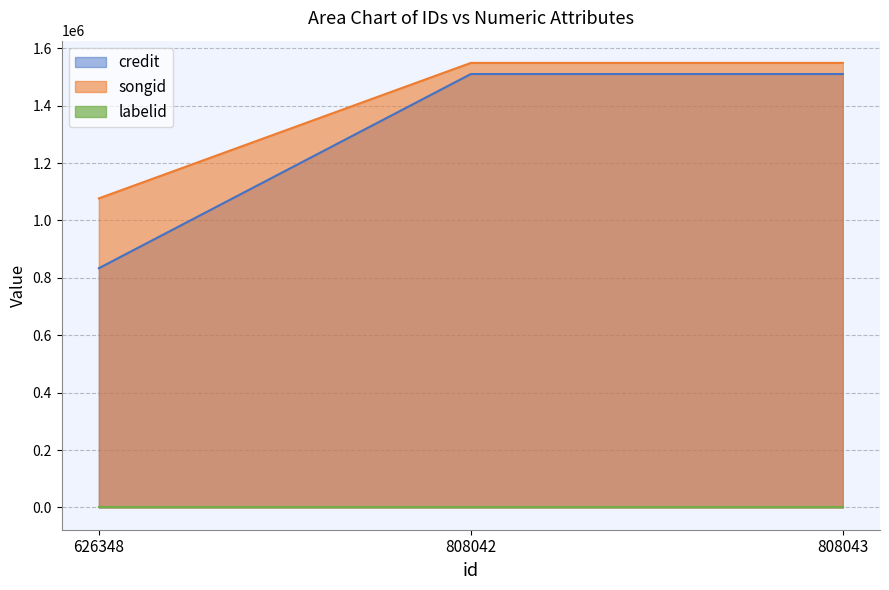

At which category is the sum across all series the highest?

808042